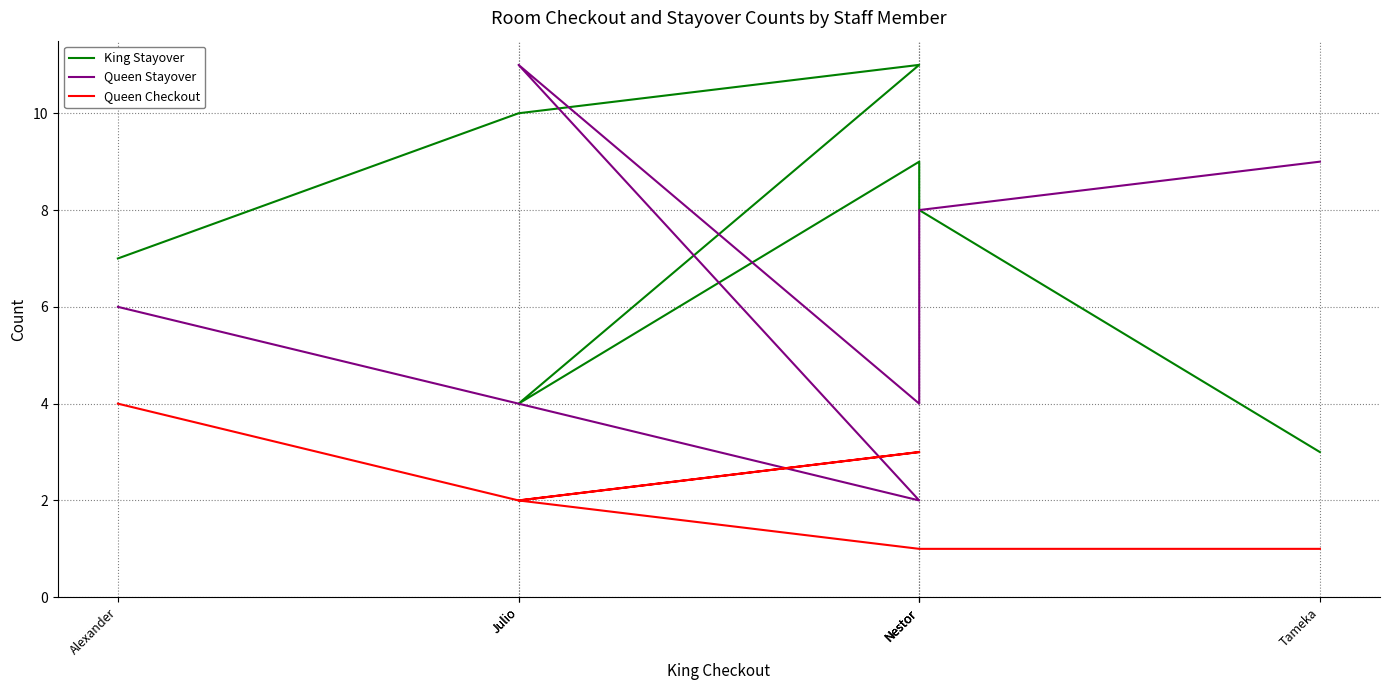

List the series in order of their overall mean, highest first.

King Stayover, Queen Stayover, Queen Checkout